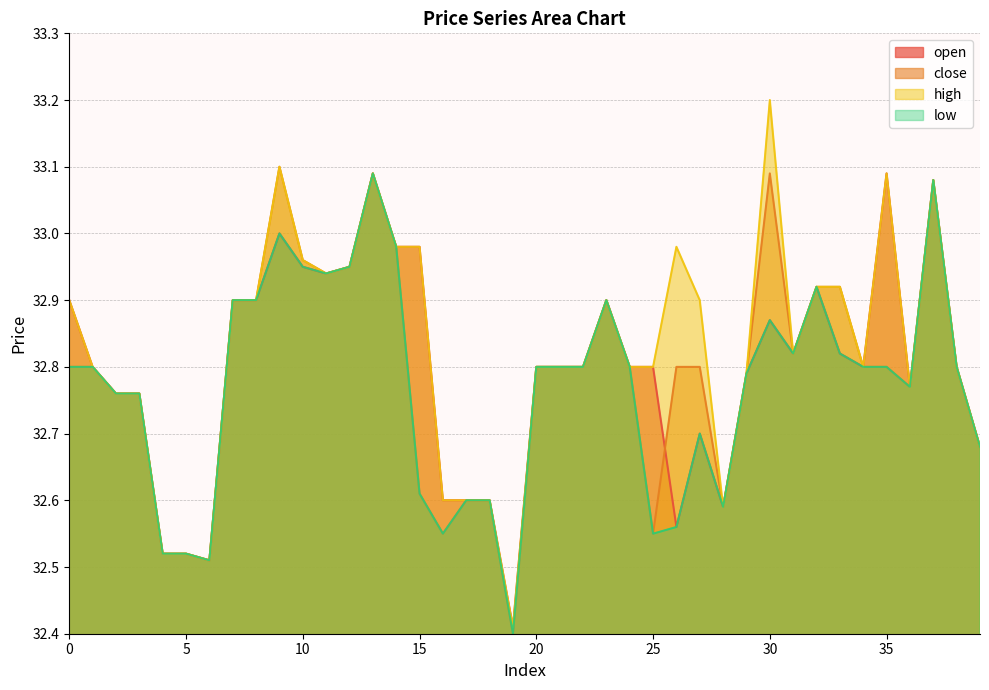

What is the difference between the low values at 18 and 8?

0.3